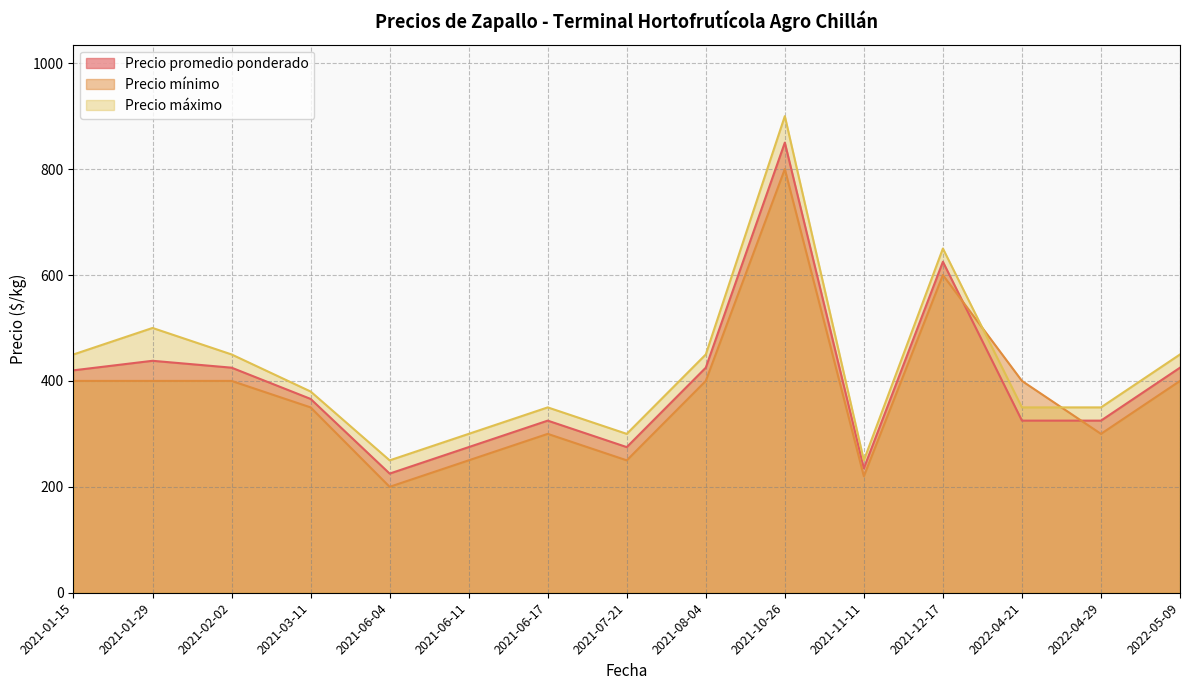

What position from the left is 2021-06-11?

6